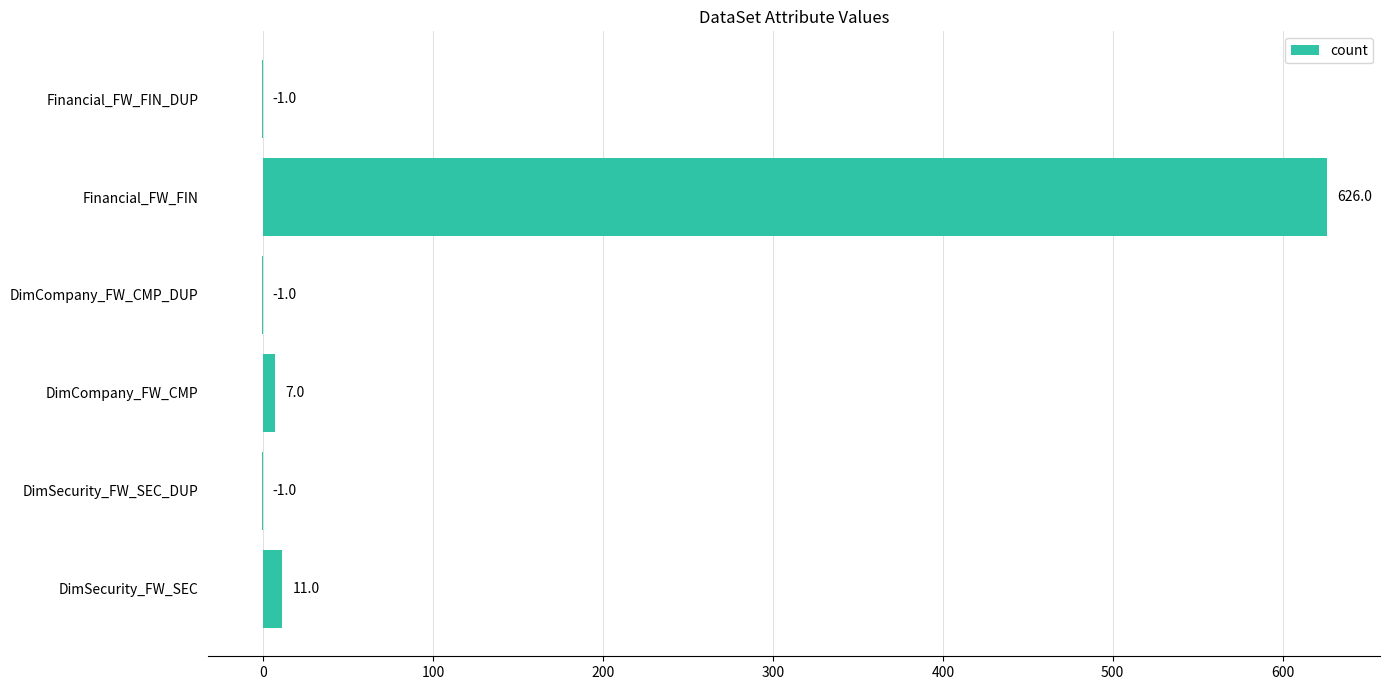

Is it true that the value at Financial_FW_FIN is 207?

False